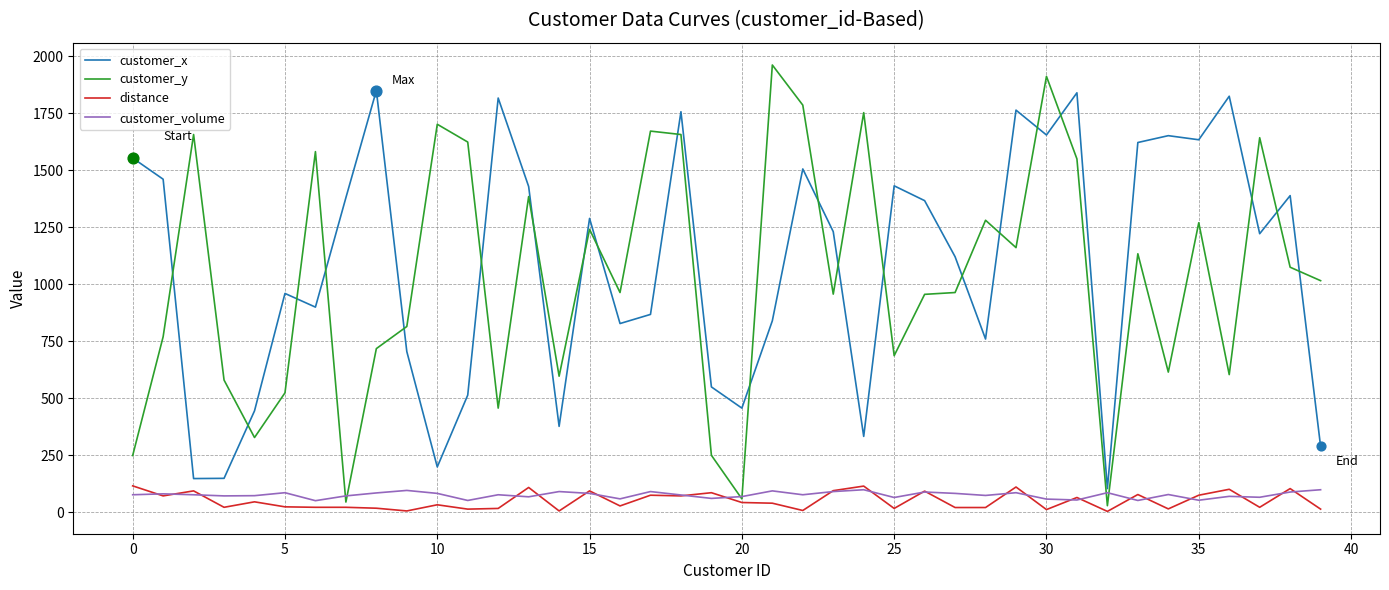

Which series has the largest range (max minus min)?

customer_y